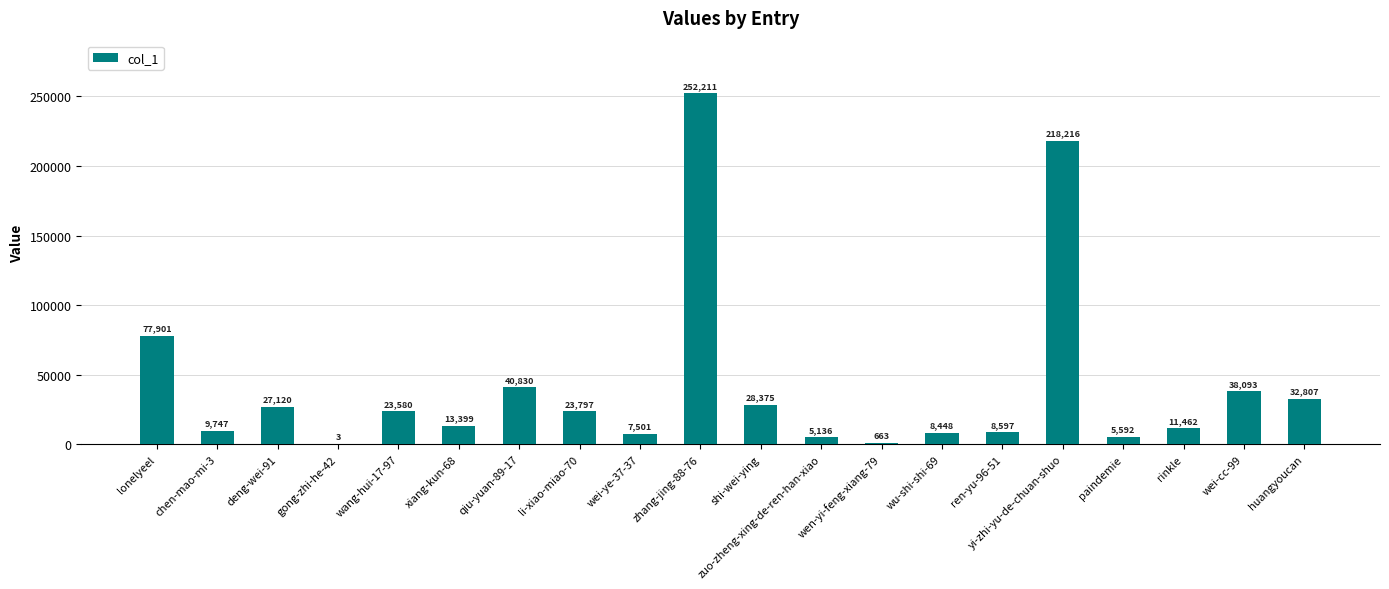

At which category does the chart reach its peak across all series?

zhang-jing-88-76